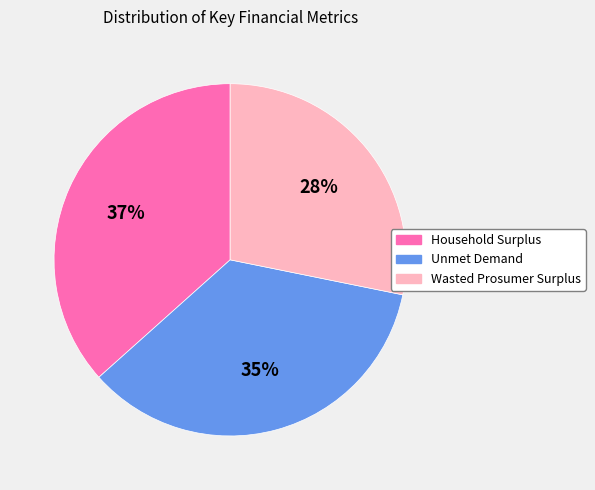

To the nearest percent, what percentage of the pie is Wasted Prosumer Surplus?

28%